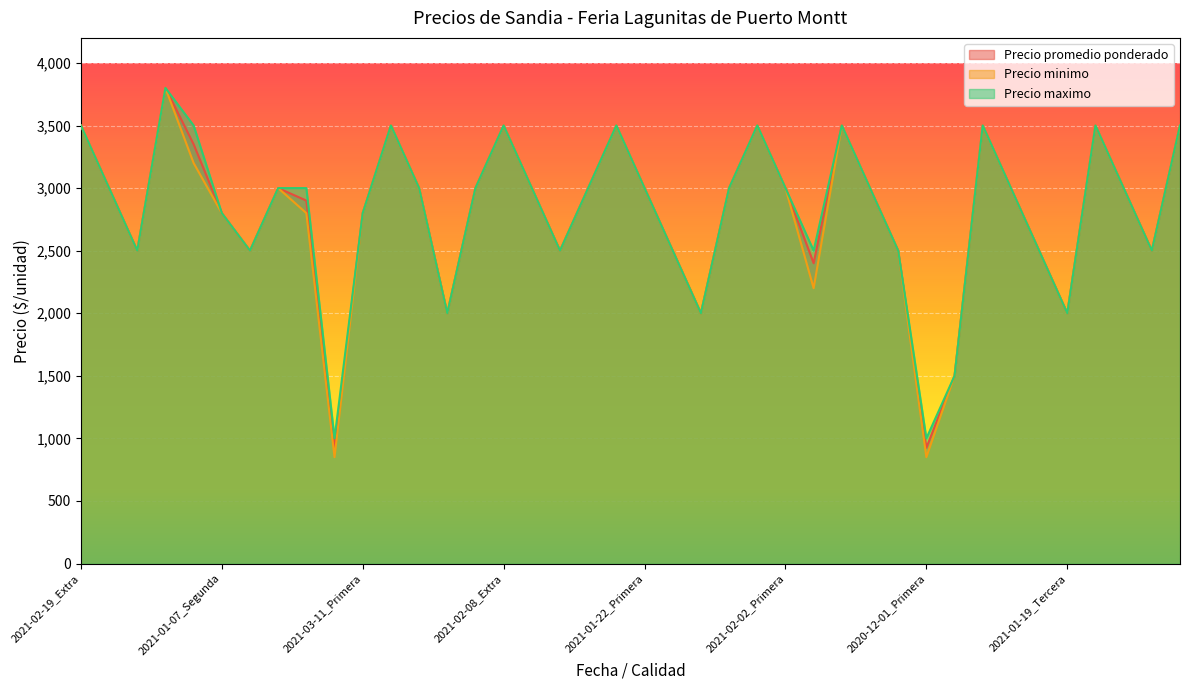

Rank the series by their maximum value, from highest to lowest.

Precio promedio ponderado, Precio minimo, Precio maximo